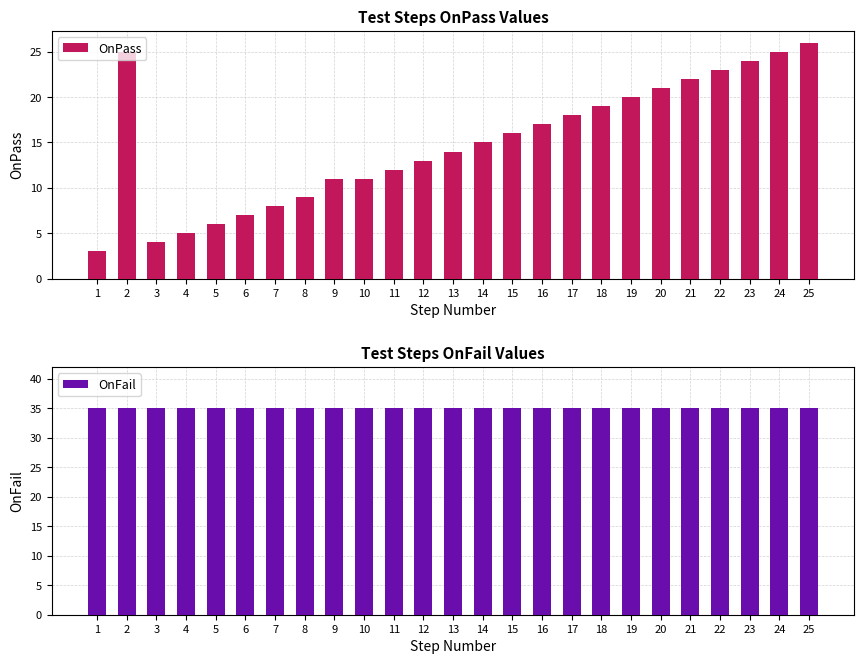

Which series has the widest spread of values?

OnPass